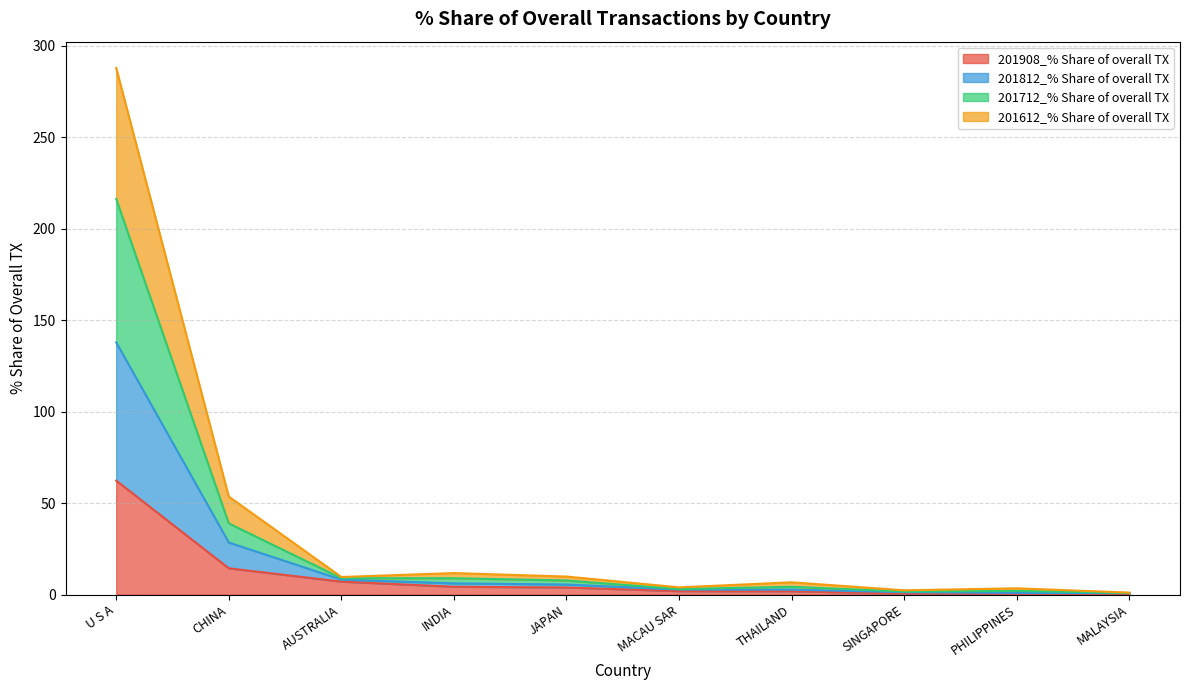

Where is 201908_% Share of overall TX nearest to the value 31?

CHINA